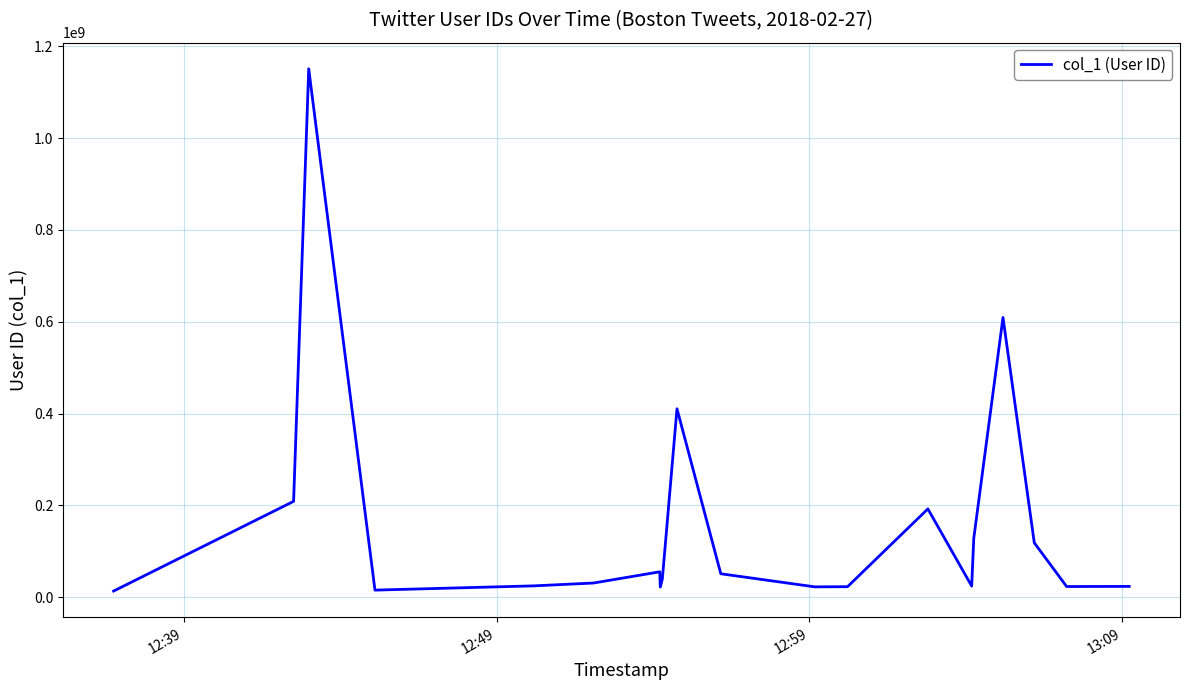

What is the difference between the maximum and minimum values?

1137424678